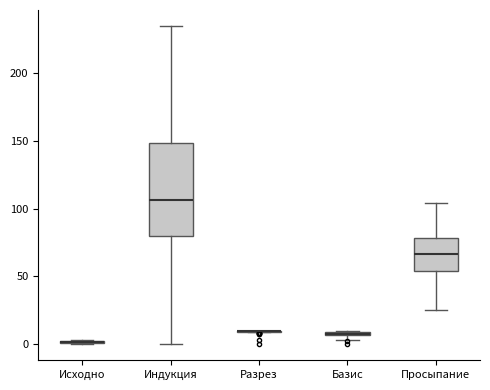

Which box is the tallest, from its lower edge to its upper edge?

Индукция